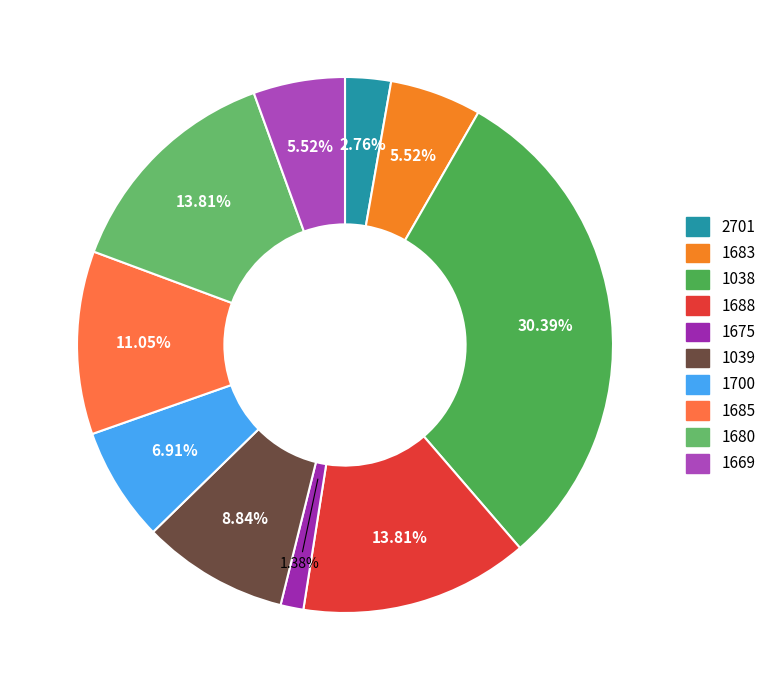

What is the smallest slice in the pie chart?

1675